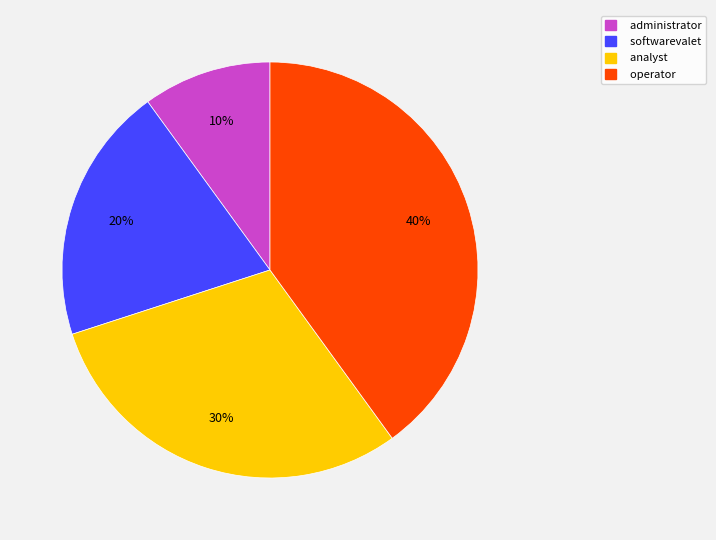

True or false: softwarevalet accounts for 14% of the total.

False